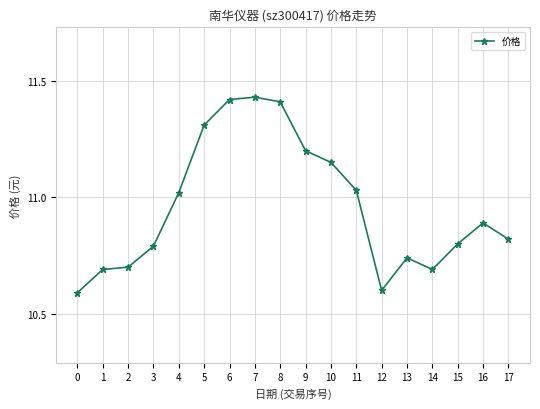

What is the difference between the second highest and minimum values?

0.8